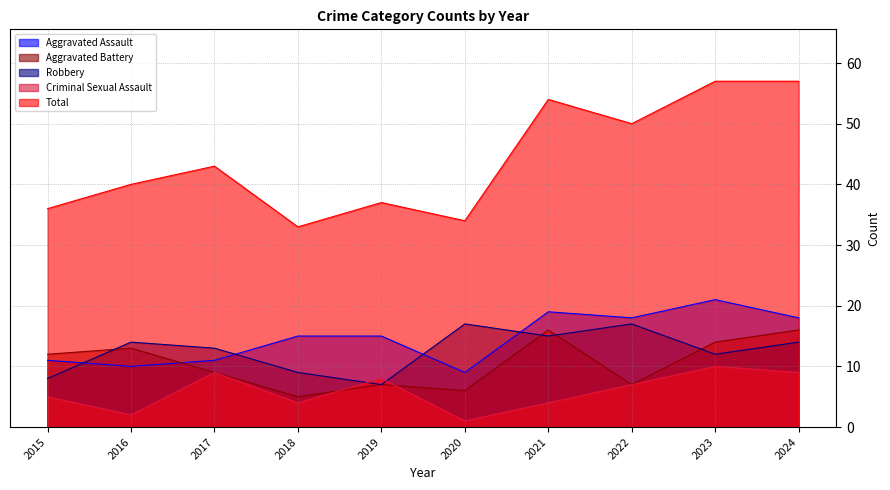

How many interior local valleys does the Robbery series have?

3